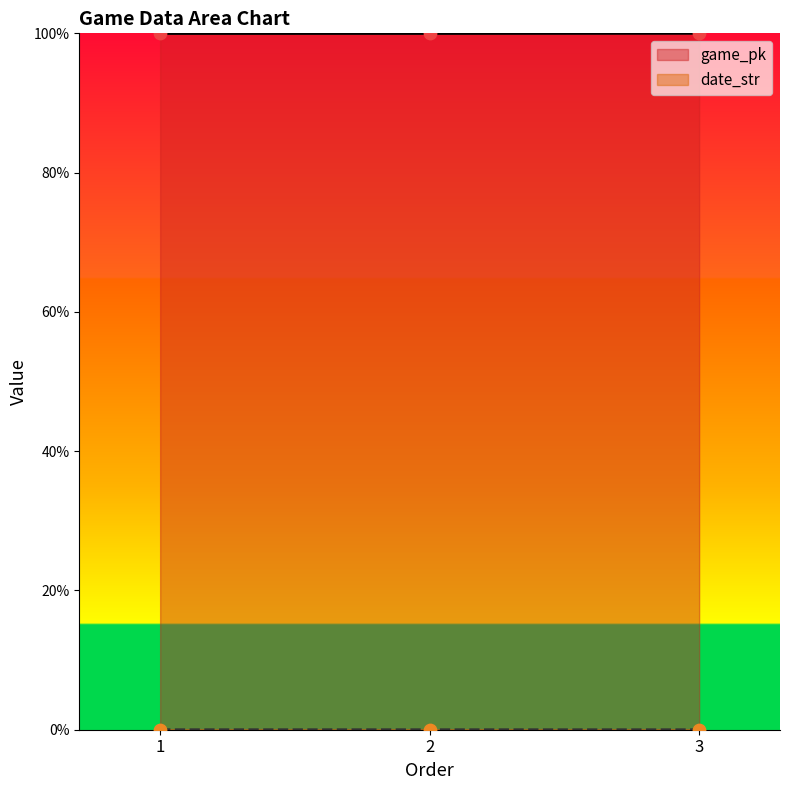

Which series reaches the minimum Y coordinate?

date_str